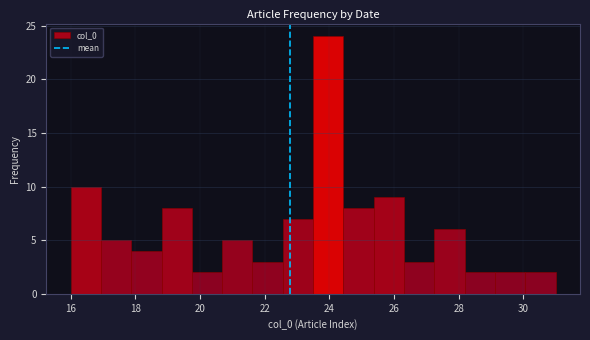

How tall is the bar that spans 22.6 to 23.6 on the x-axis? Neither the bar edges nor the heights are printed on the chart, so give them approximately, as read against the axes.

7